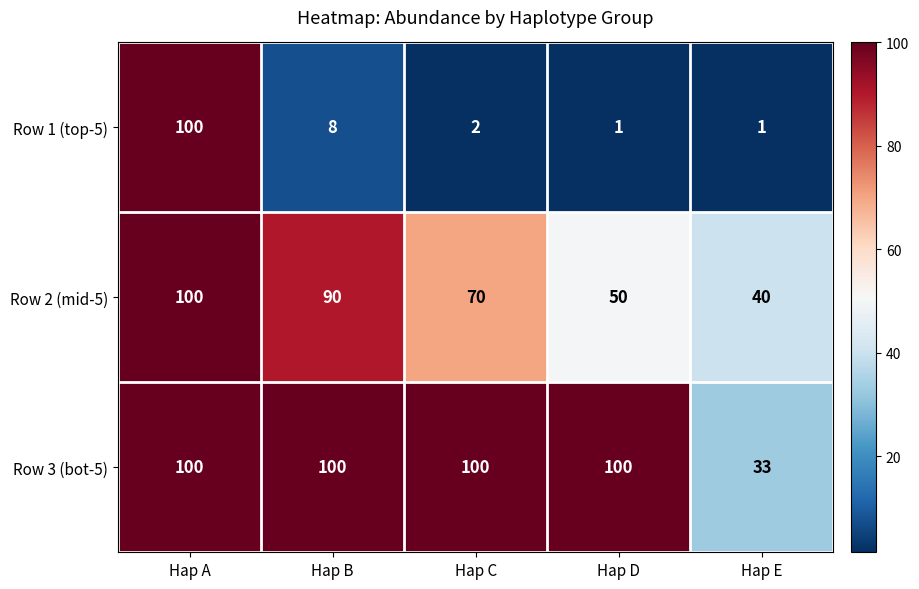

What is the lowest value of the Row 3 (bot-5) series?

33